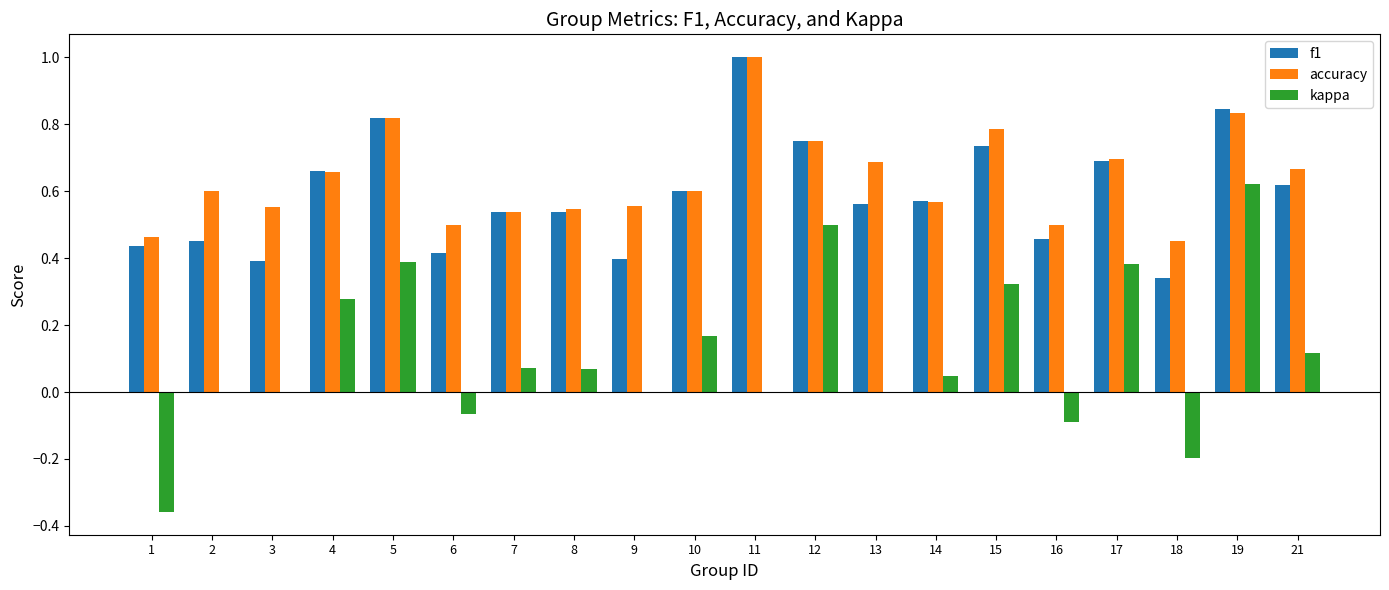

How many series are shown in this chart?

3